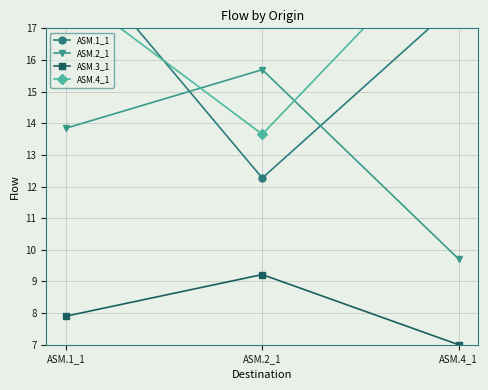

At which label is ASM.2_1 closest to 12?

ASM.1_1